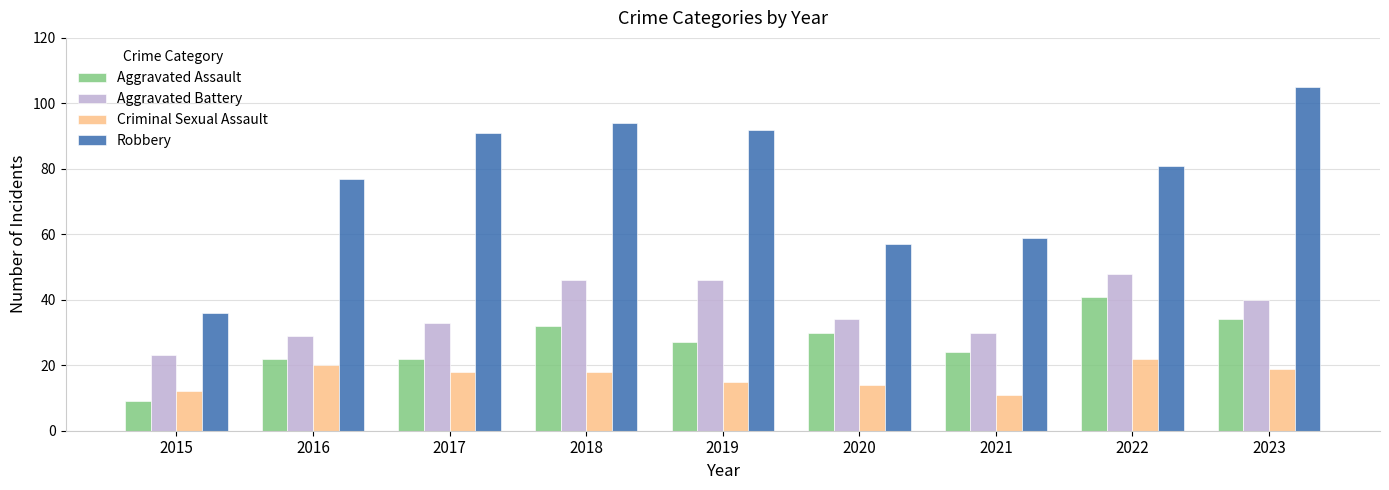

How many distinct data groups are displayed?

4